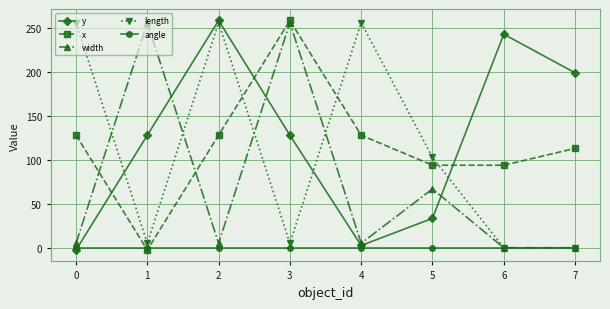

What is the difference between the highest and lowest values at 5?

102.8